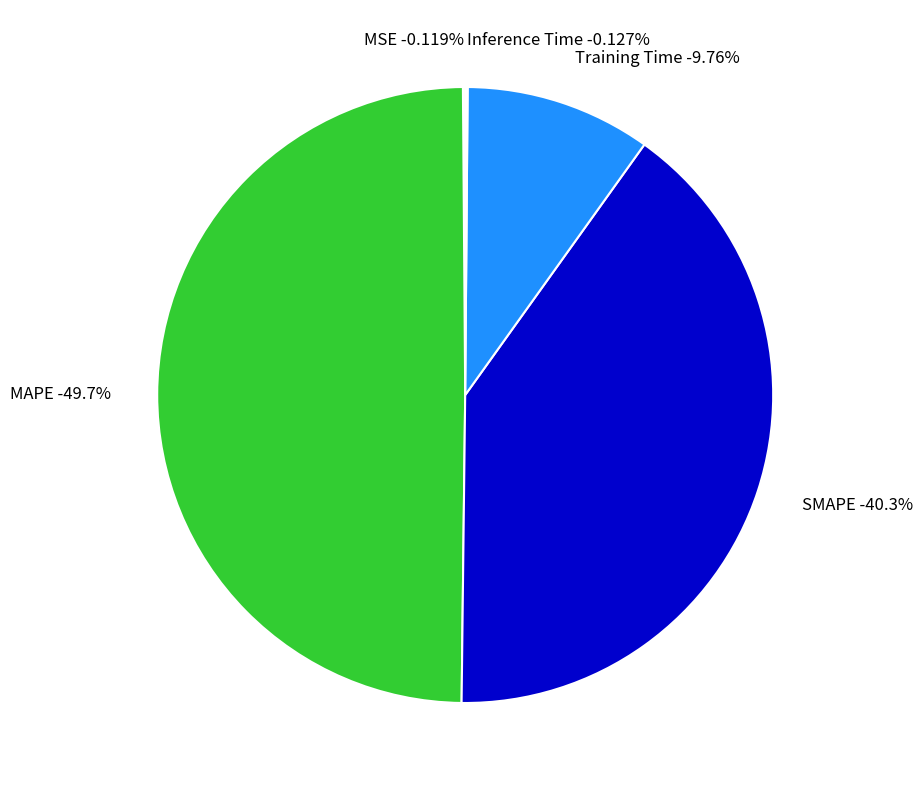

What is the total percentage of SMAPE and Training Time?

50.1%